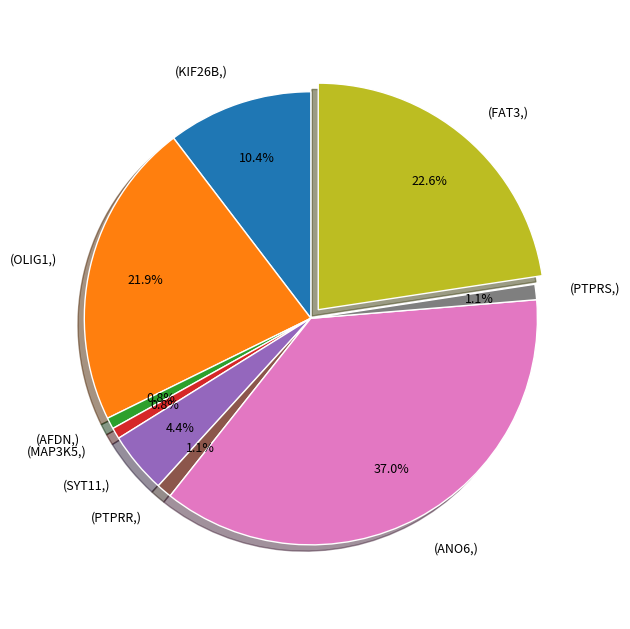

Combined, what portion of the pie is (PTPRR,) and (KIF26B,)?

11.5%